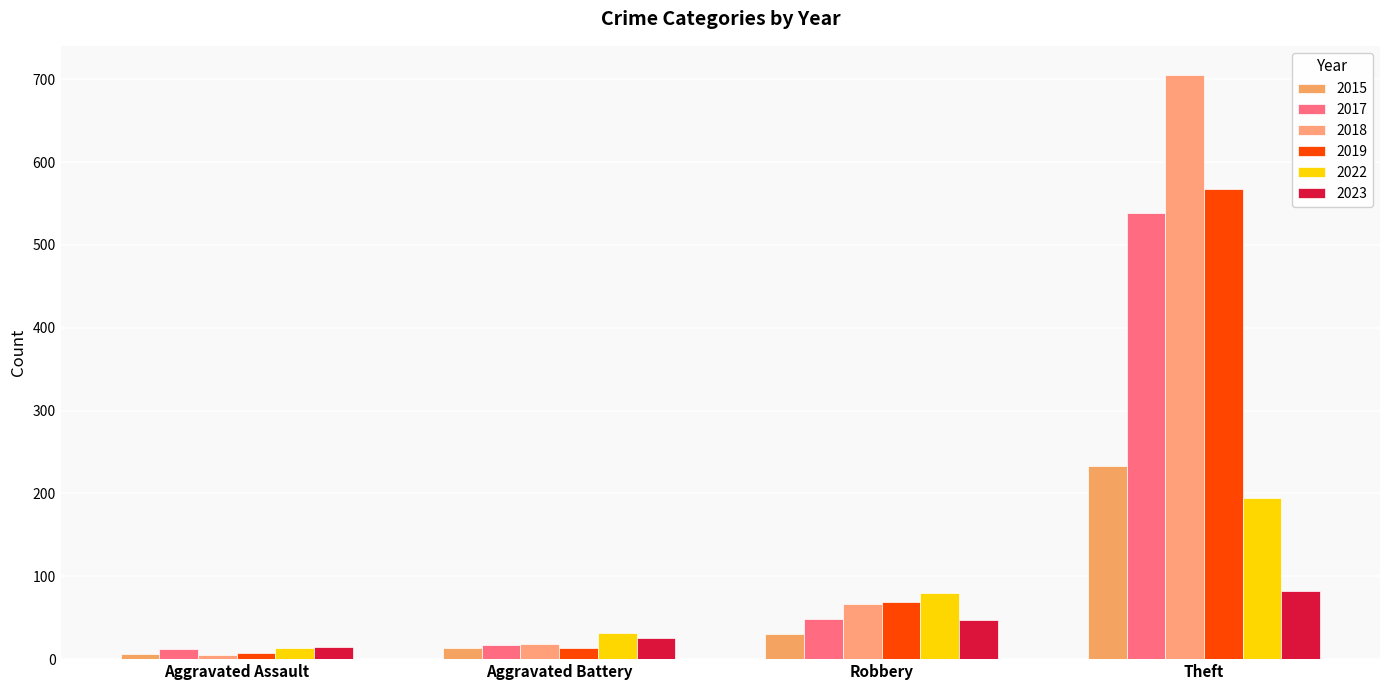

What is the average value of the 2022 series?

80